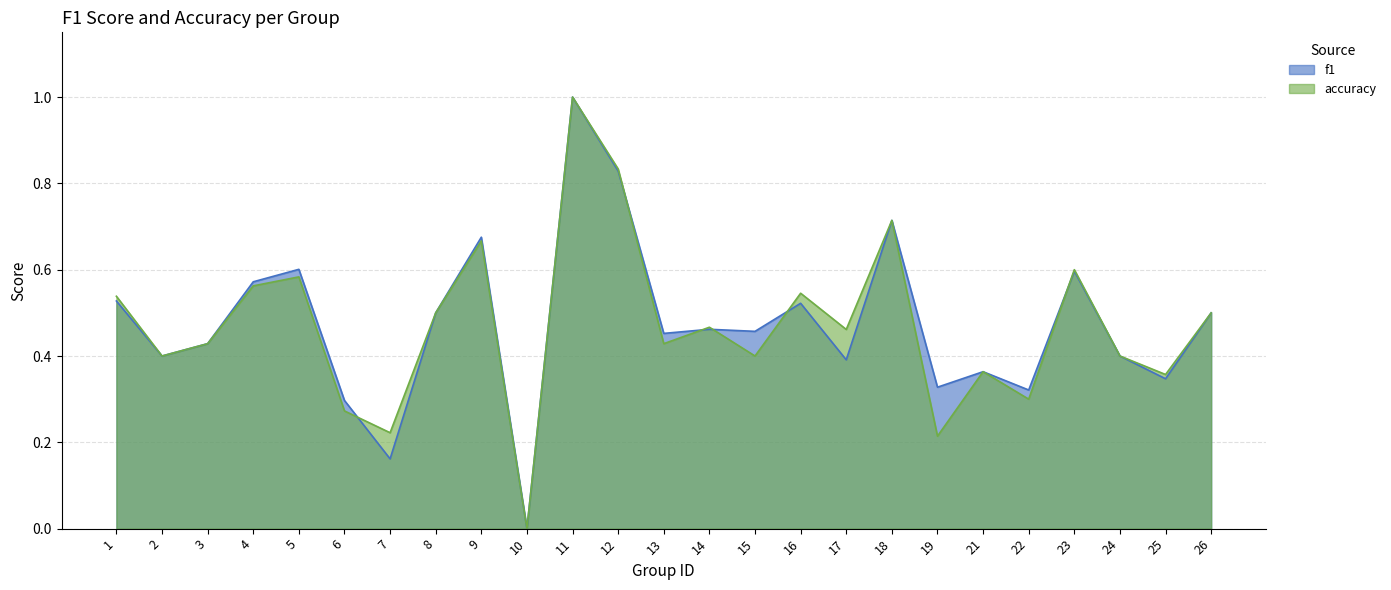

Which series has the largest total across all categories?

f1